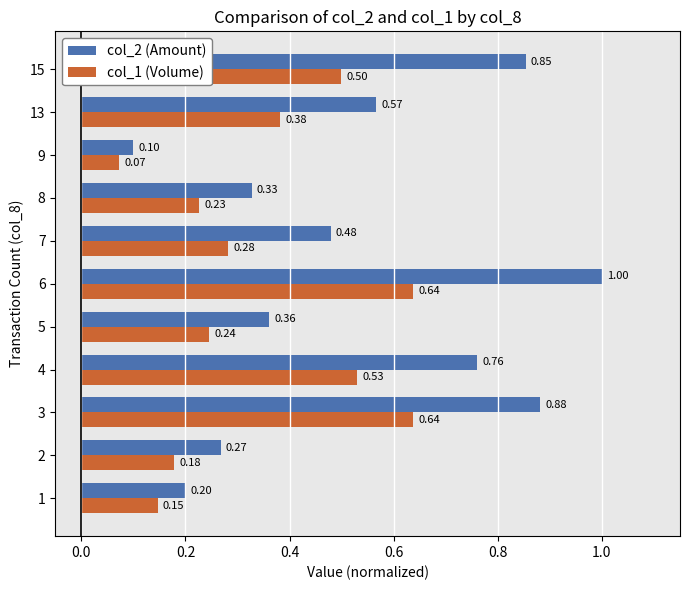

Which series has the largest total across all categories?

col_2 (Amount)